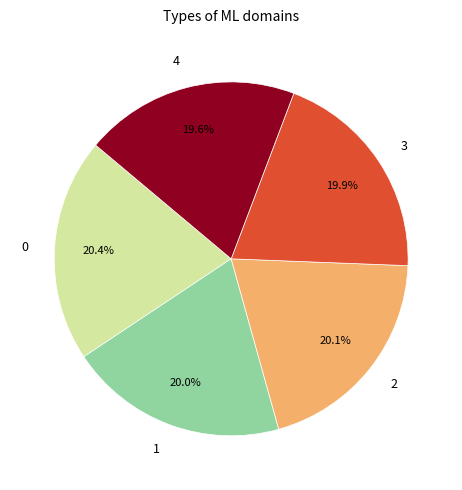

What percentage is the 1 slice, to the nearest percent?

20%